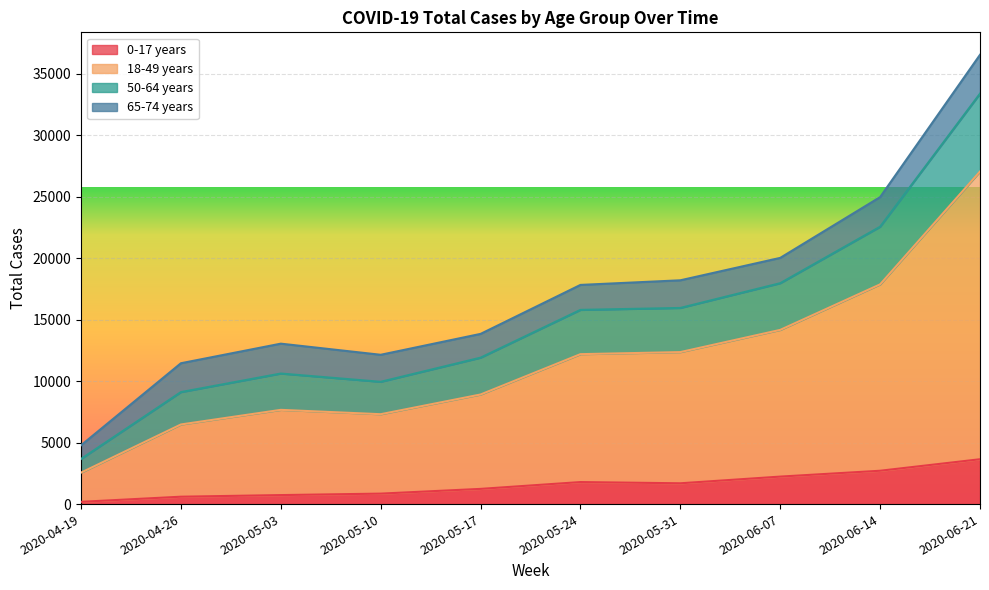

Which category has the highest value in the 0-17 years series?

2020-06-21